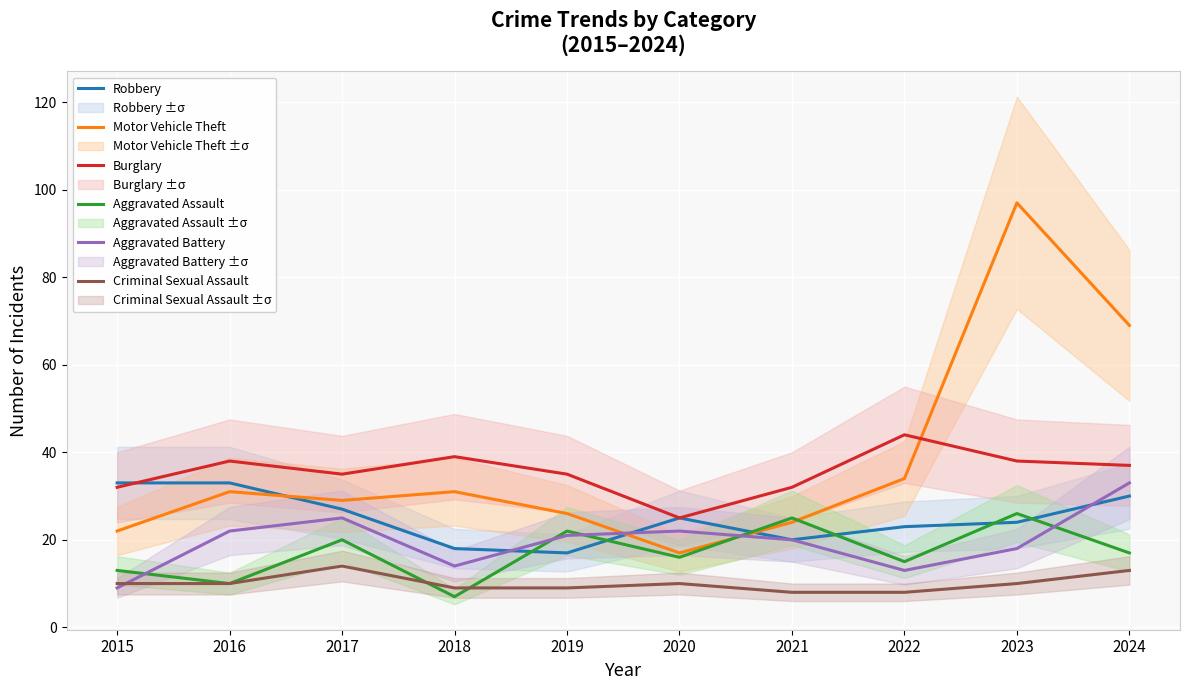

At which label is Burglary closest to 34?

2017